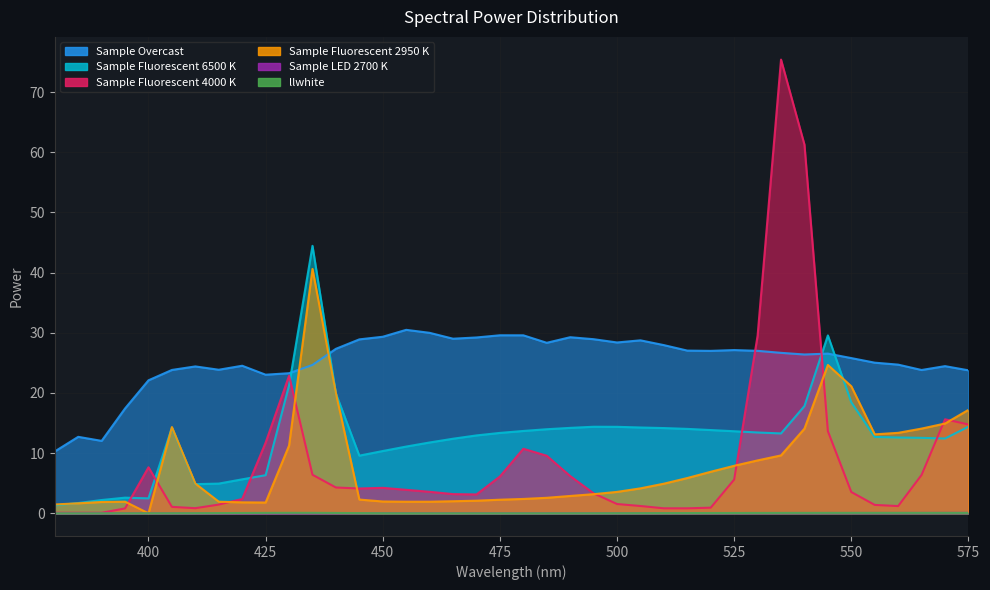

True or false: Sample LED 2700 K and Sample Fluorescent 2950 K cross at least once.

False